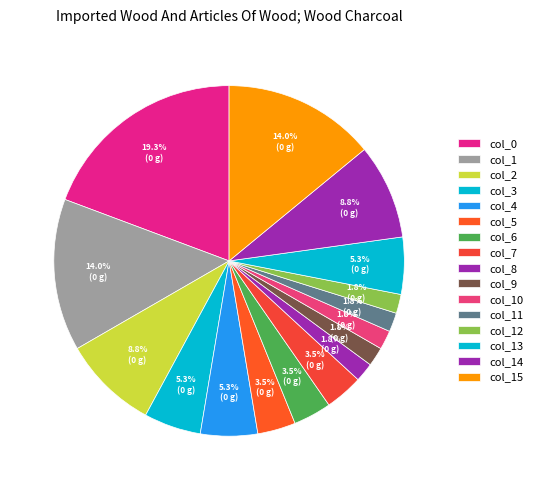

The col_15 slice represents 14% of the pie. True or false?

True